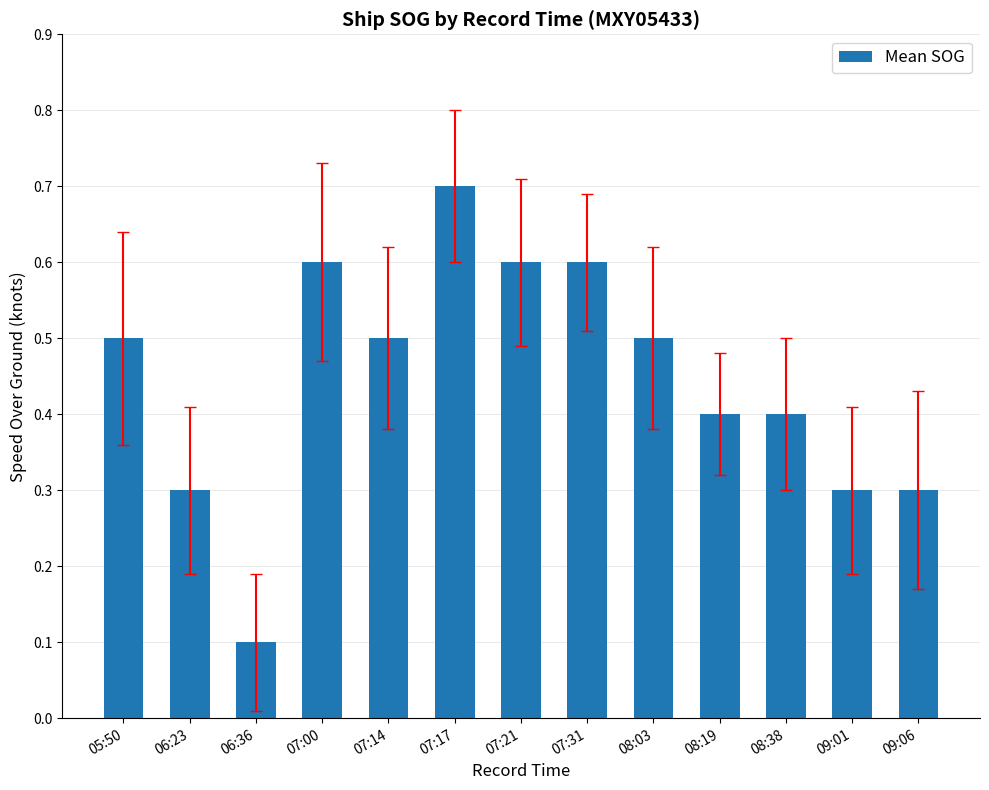

At which category does the chart reach its minimum across all series?

06:36